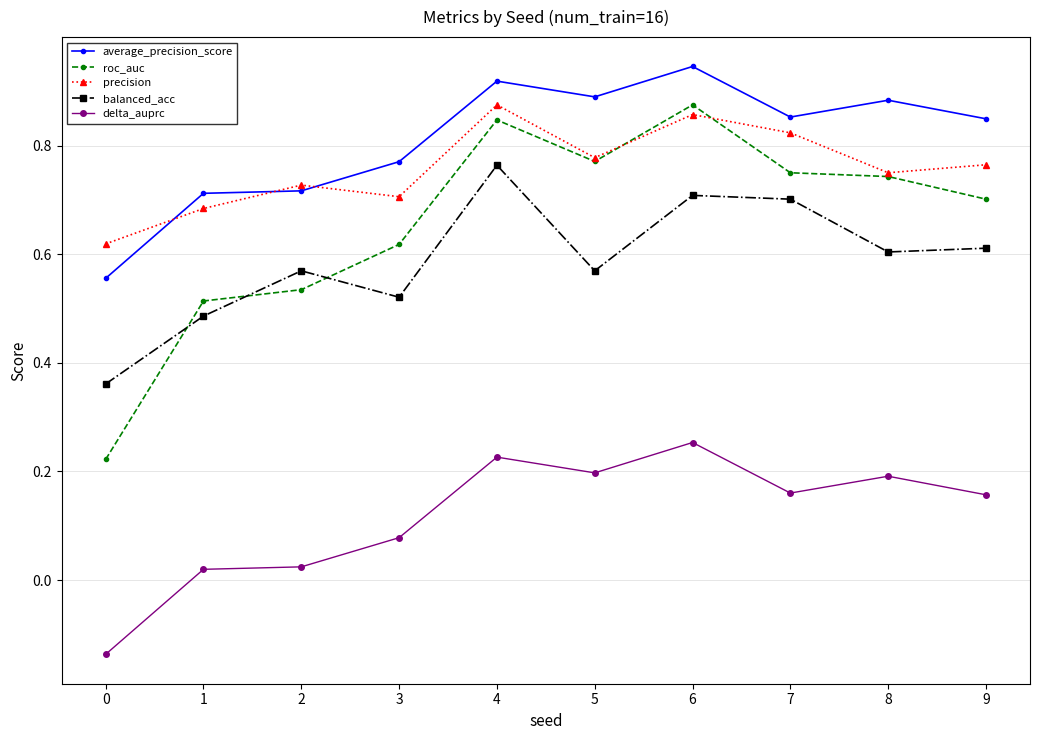

Count the number of categories in the chart.

10